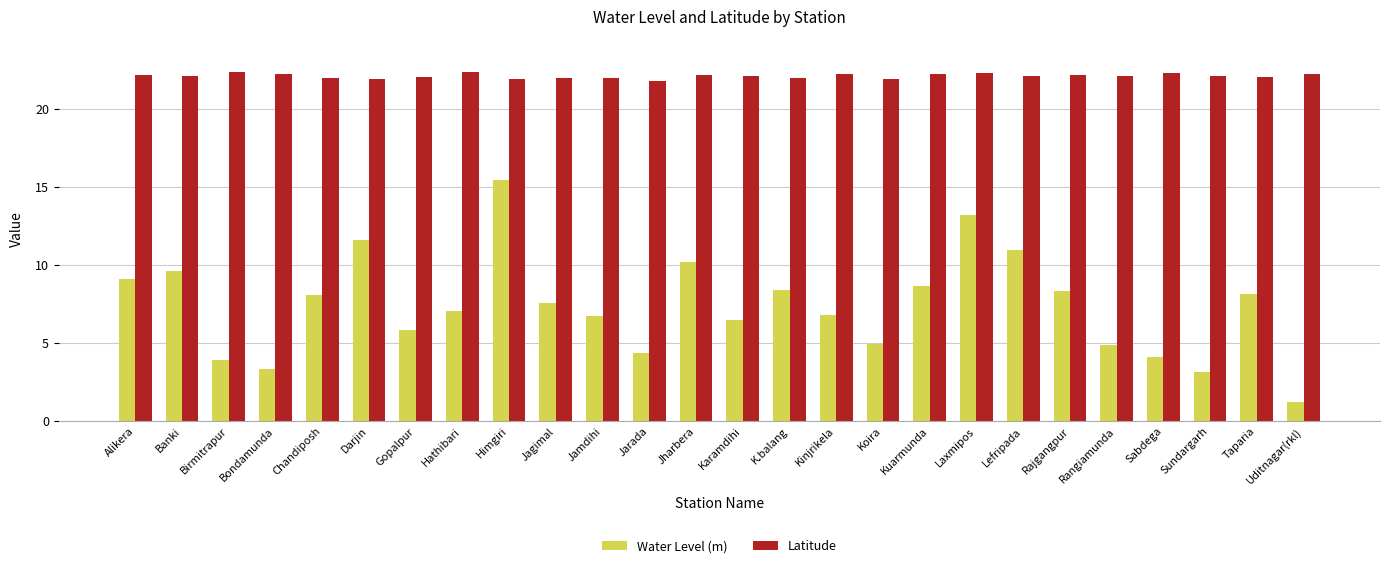

Is it true that Water Level (m) equals 2.3 at Rangiamunda?

False